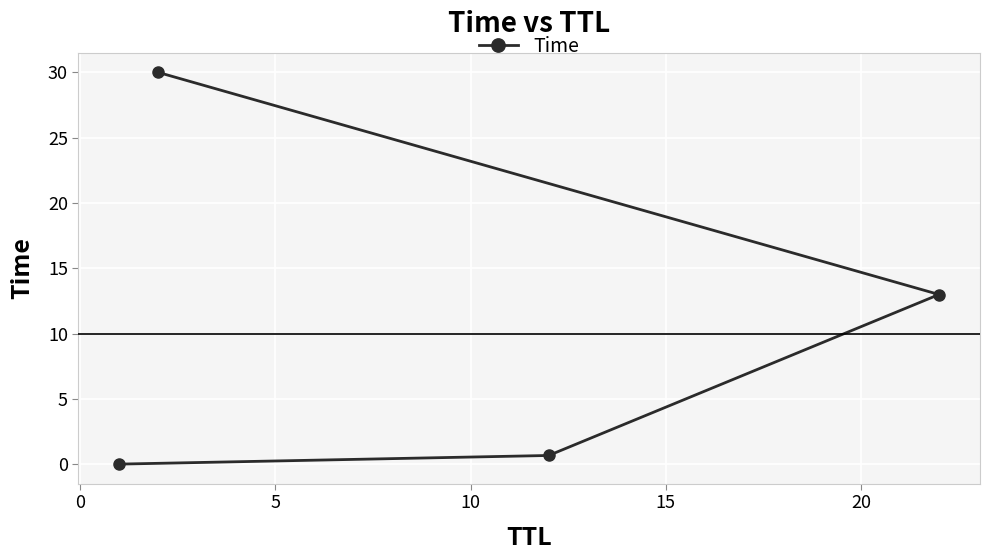

How many series are shown in this chart?

1